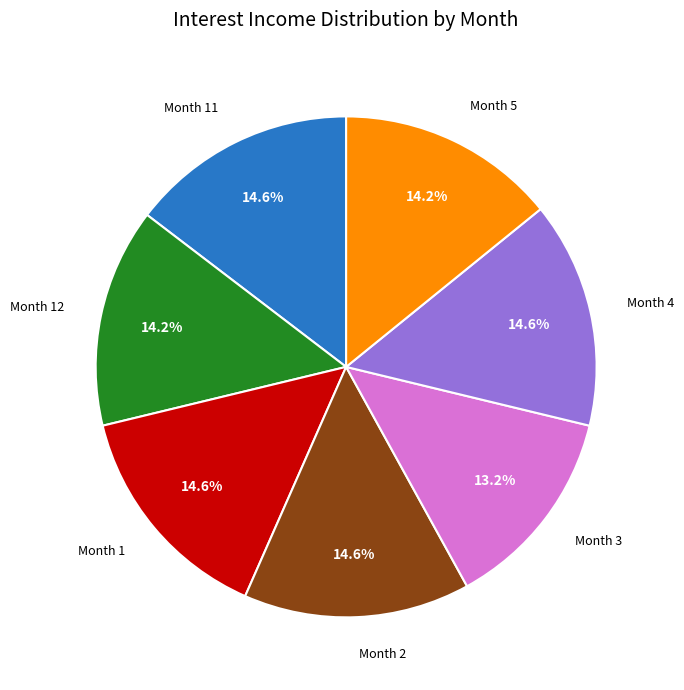

True or false: Month 1 accounts for 15% of the total.

True